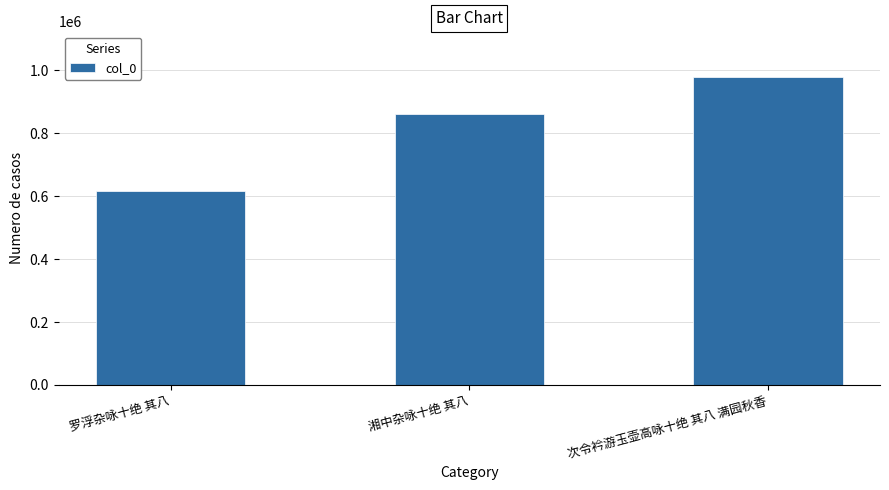

How many bars are there in total?

3